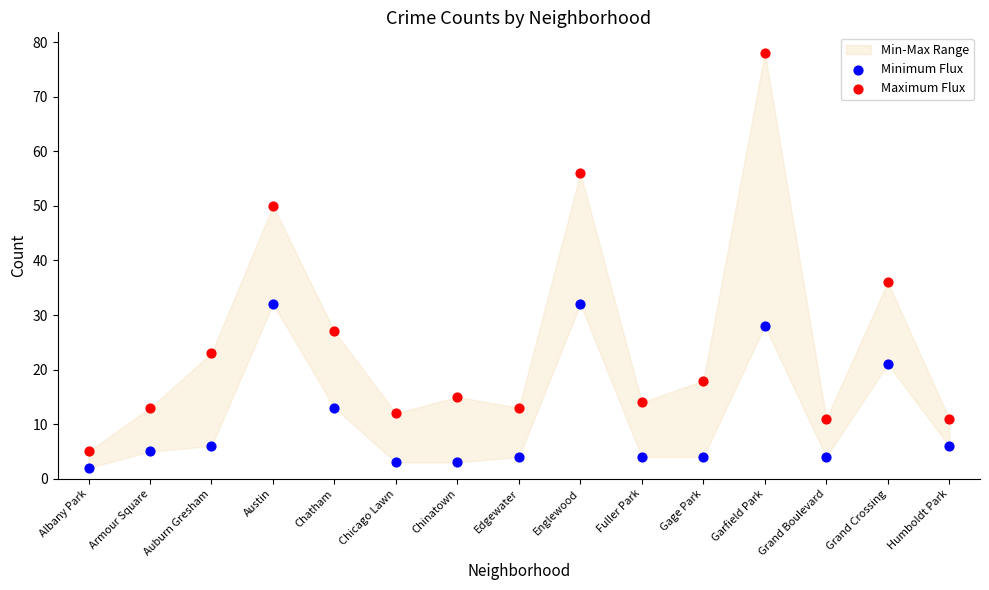

Which series reaches the minimum Y coordinate?

Minimum Flux